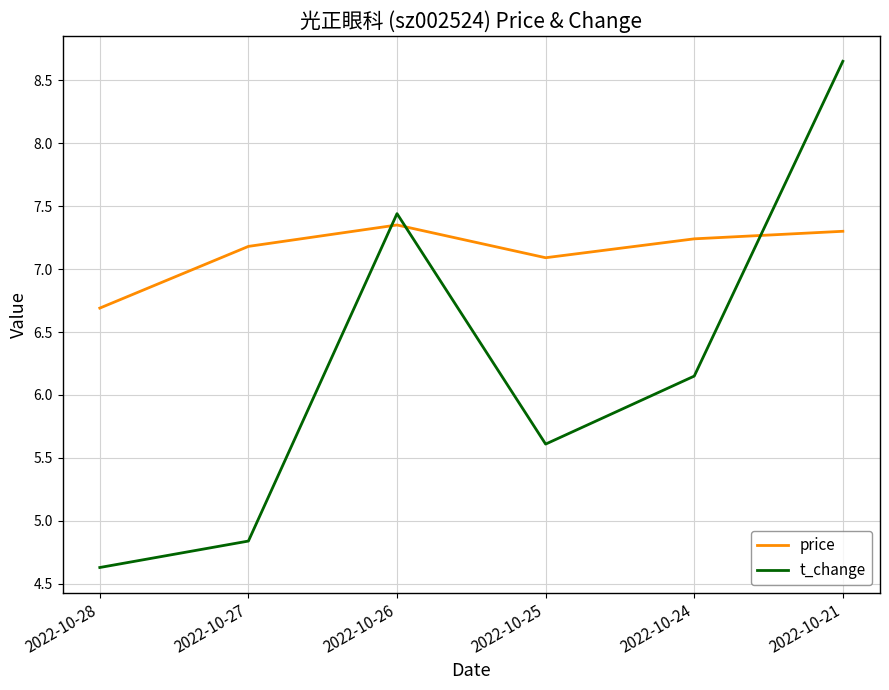

True or false: price has more than 1 interior local peaks.

False